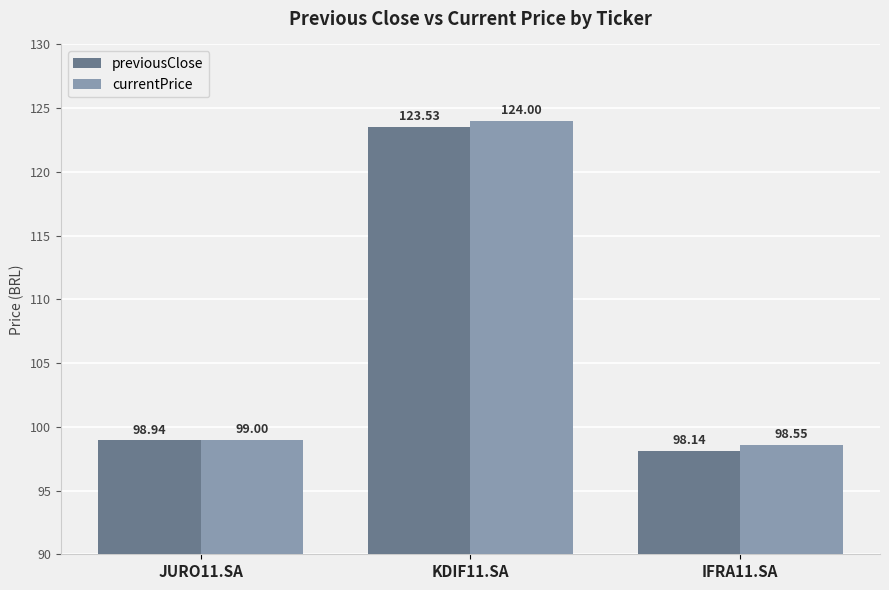

What is the difference between the second highest and minimum values in the previousClose series?

0.8